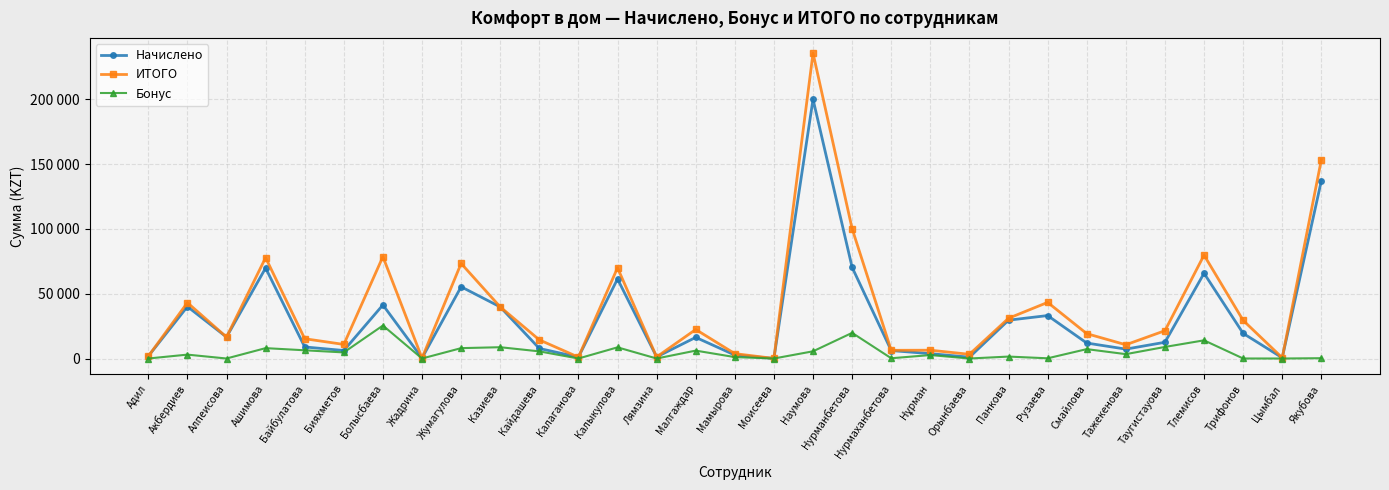

At which category is the sum across all series the highest?

Наумова